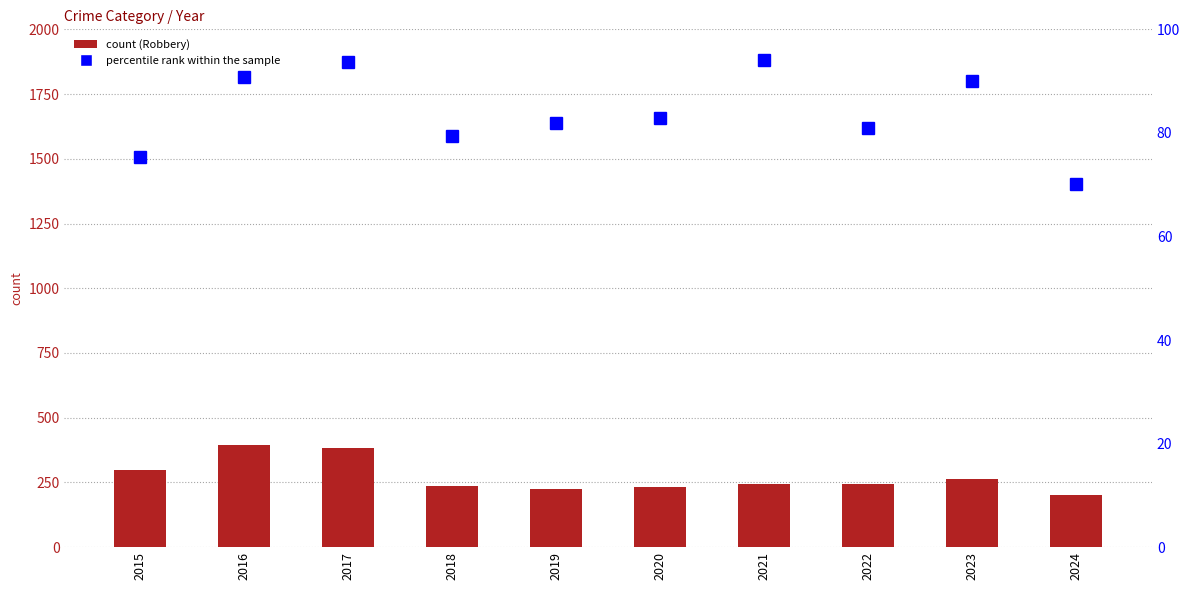

How many data points in Robbery are less than 244?

5